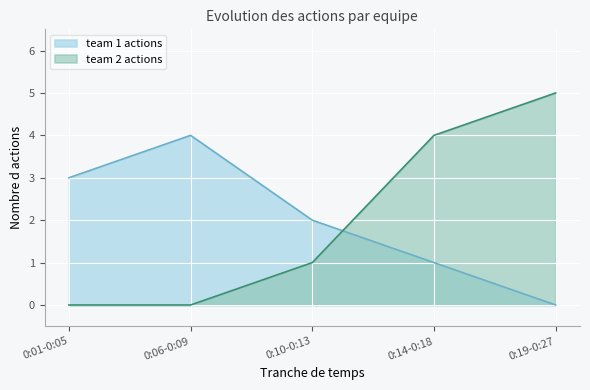

True or false: team 1 actions has more than 2 interior local peaks.

False